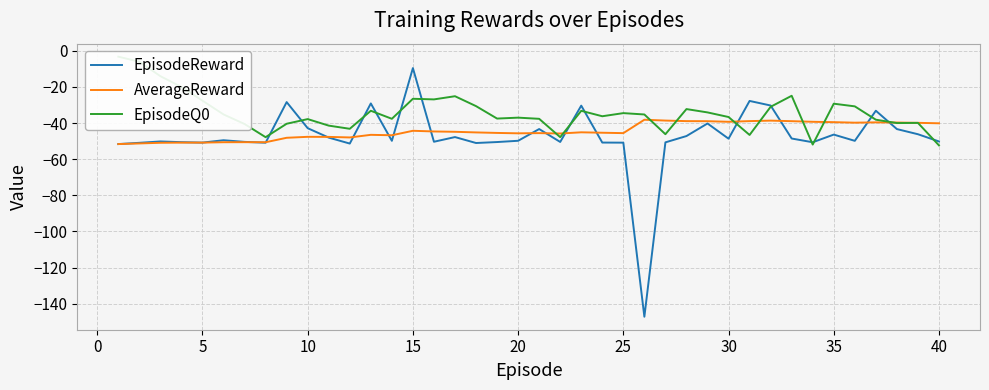

True or false: EpisodeReward has a value of -81.1 at 20.

False